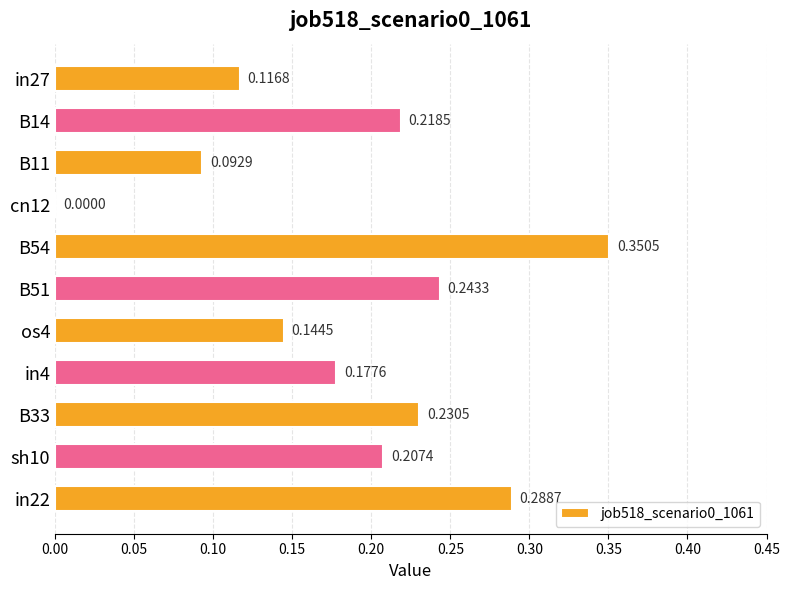

Between B54 and cn12, which is larger?

B54